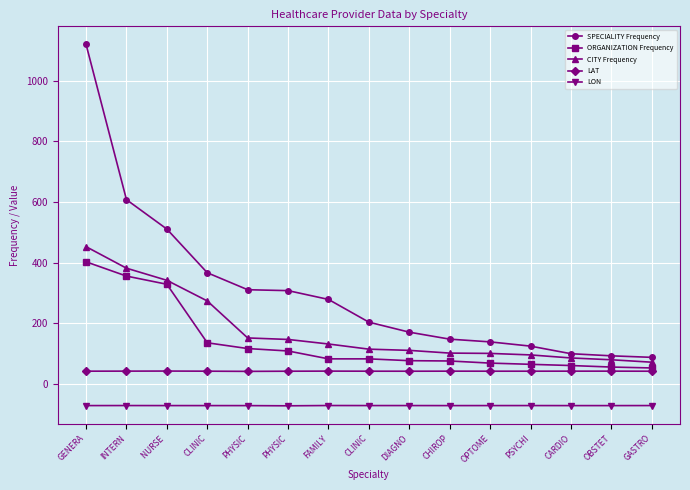

In LON, how many points are lower than both neighbors (excluding endpoints)?

4